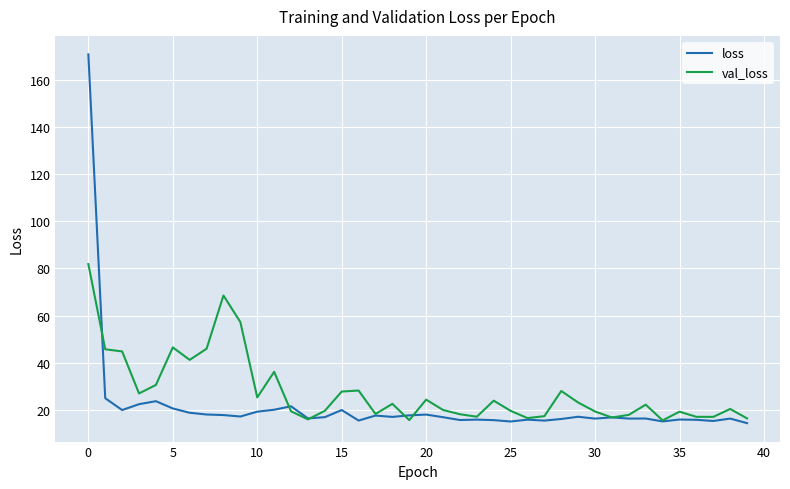

What is the smallest value displayed?

14.4